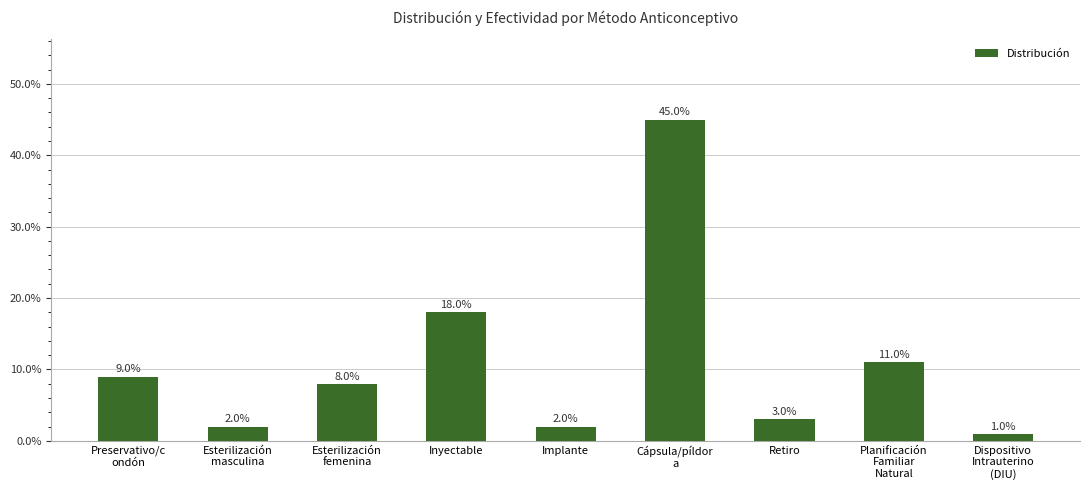

Are the bars horizontal?

No